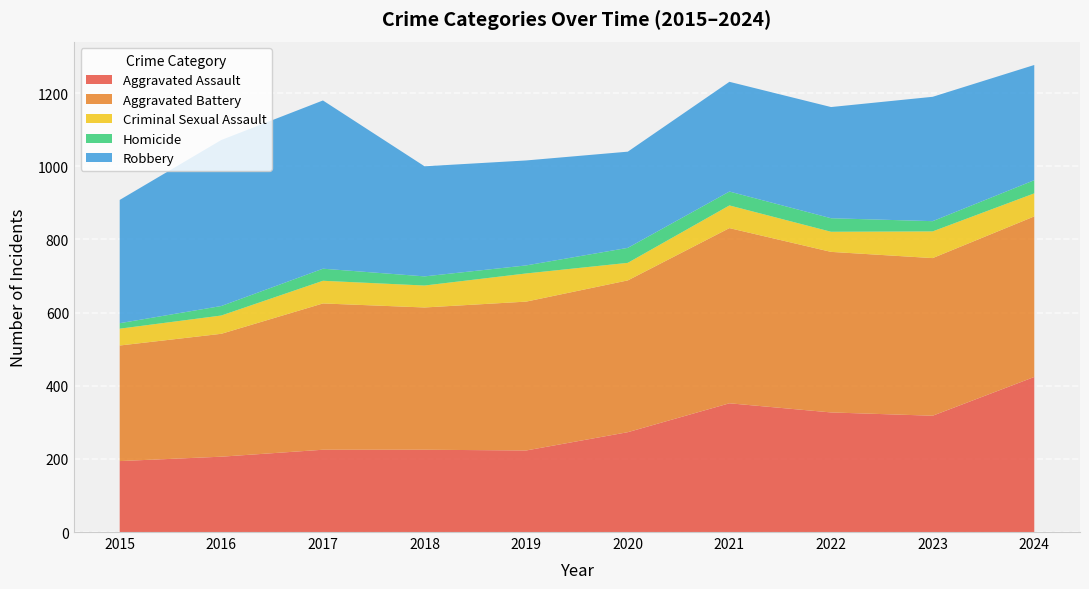

Reading left to right, transcribe all the data shown in this chart.

Aggravated Assault: 2015=194	2016=206	2017=225	2018=225	2019=223	2020=273	2021=352	2022=327	2023=318	2024=424
Aggravated Battery: 2015=316	2016=336	2017=400	2018=389	2019=407	2020=415	2021=479	2022=439	2023=431	2024=439
Criminal Sexual Assault: 2015=46	2016=50	2017=62	2018=60	2019=77	2020=48	2021=62	2022=55	2023=73	2024=63
Homicide: 2015=15	2016=26	2017=33	2018=25	2019=22	2020=41	2021=38	2022=37	2023=28	2024=36
Robbery: 2015=337	2016=454	2017=460	2018=301	2019=287	2020=263	2021=300	2022=304	2023=340	2024=315